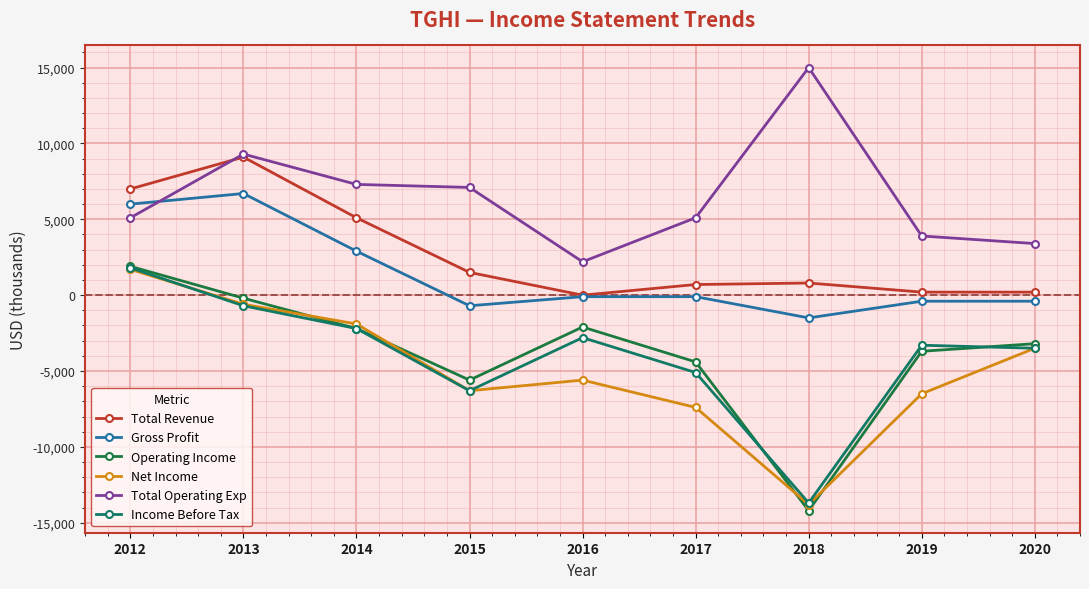

True or false: Income Before Tax and Net Income cross at least once.

True